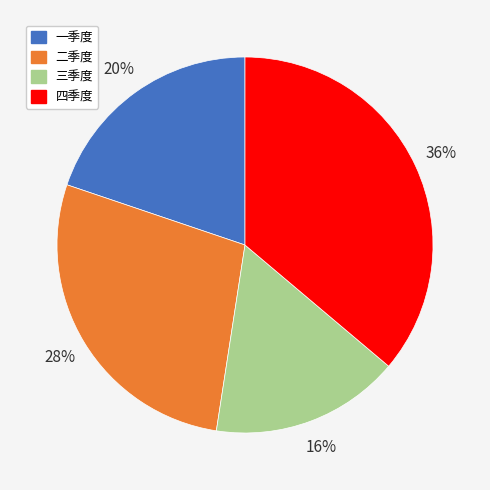

True or false: 二季度 accounts for 41% of the total.

False